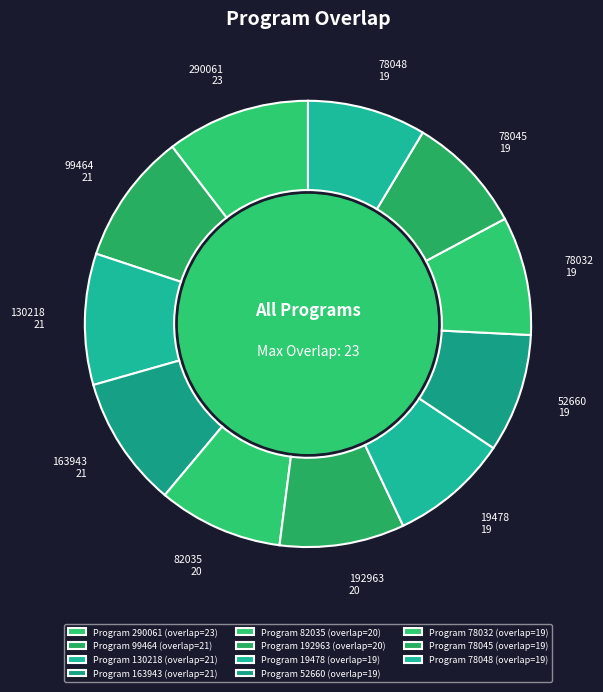

Approximately how many times larger is the value at 82035 compared to 290061?

0.9